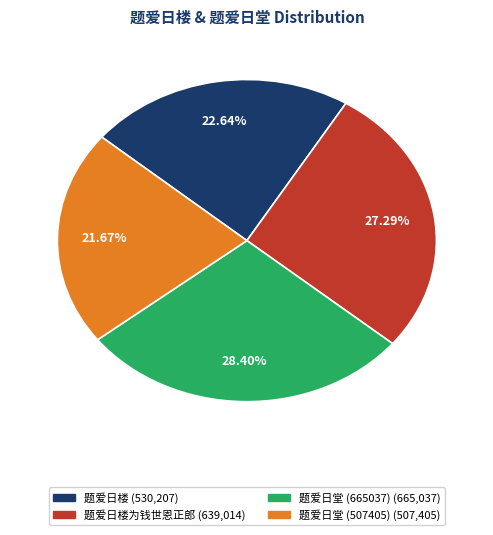

Does any single category account for the majority?

No